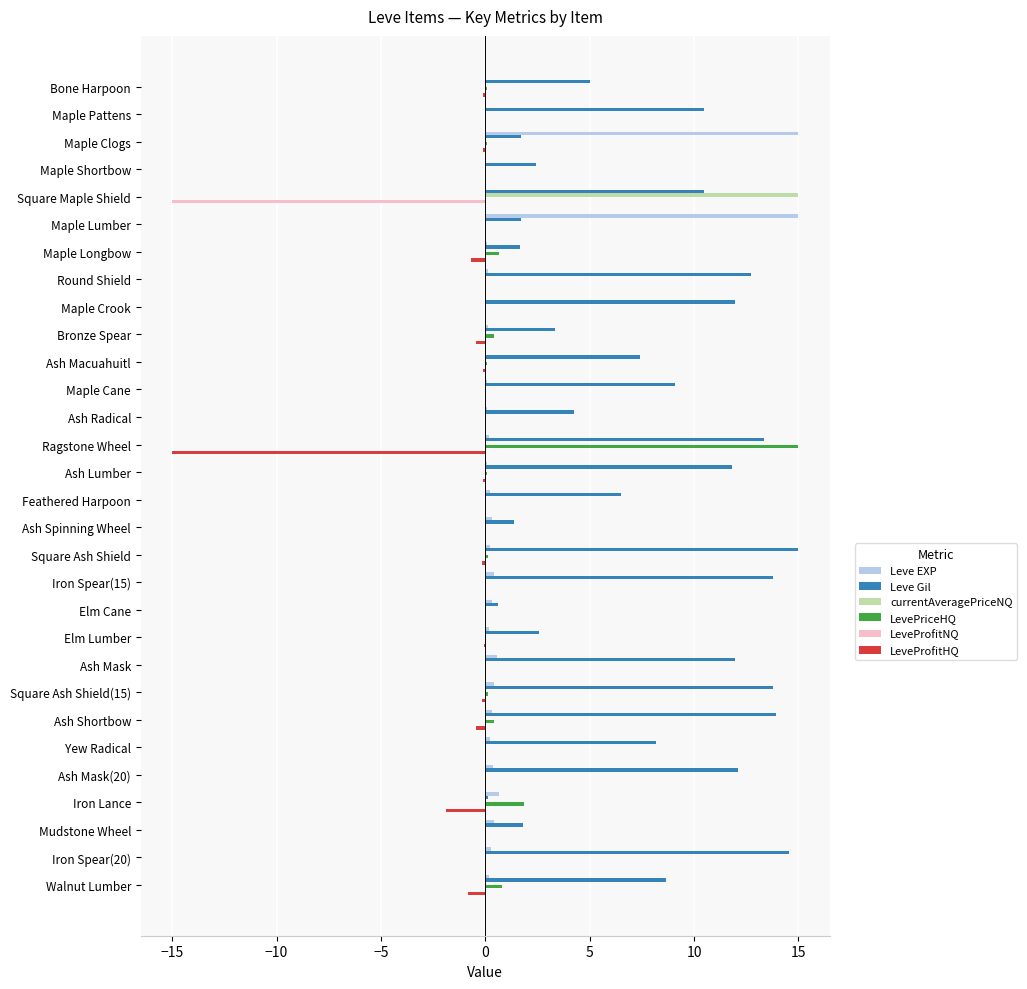

Which series has the largest total across all categories?

Leve Gil